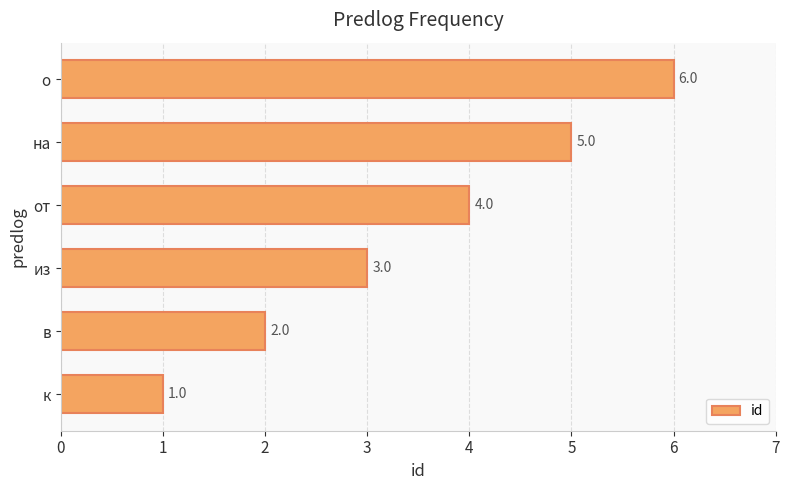

Are the bars grouped side by side (vs. stacked)?

No